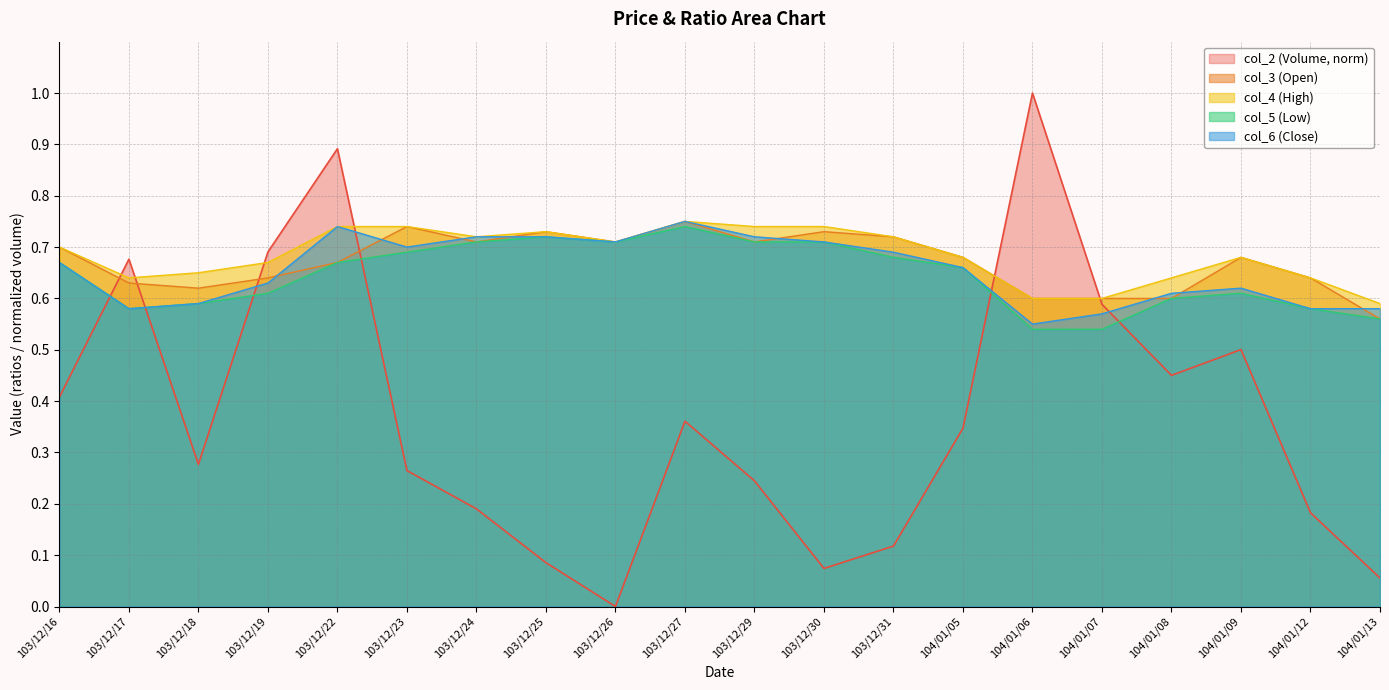

Between 103/12/23 and 103/12/24, which series saw the biggest shift?

col_2 (Volume, norm)